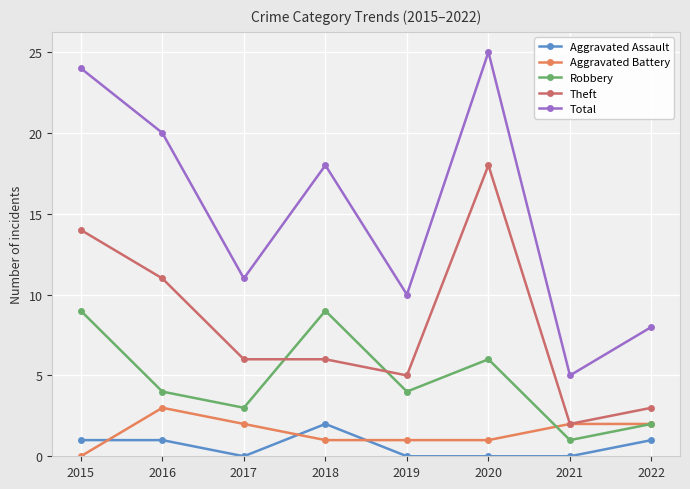

True or false: Aggravated Assault and Robbery cross at least once.

False